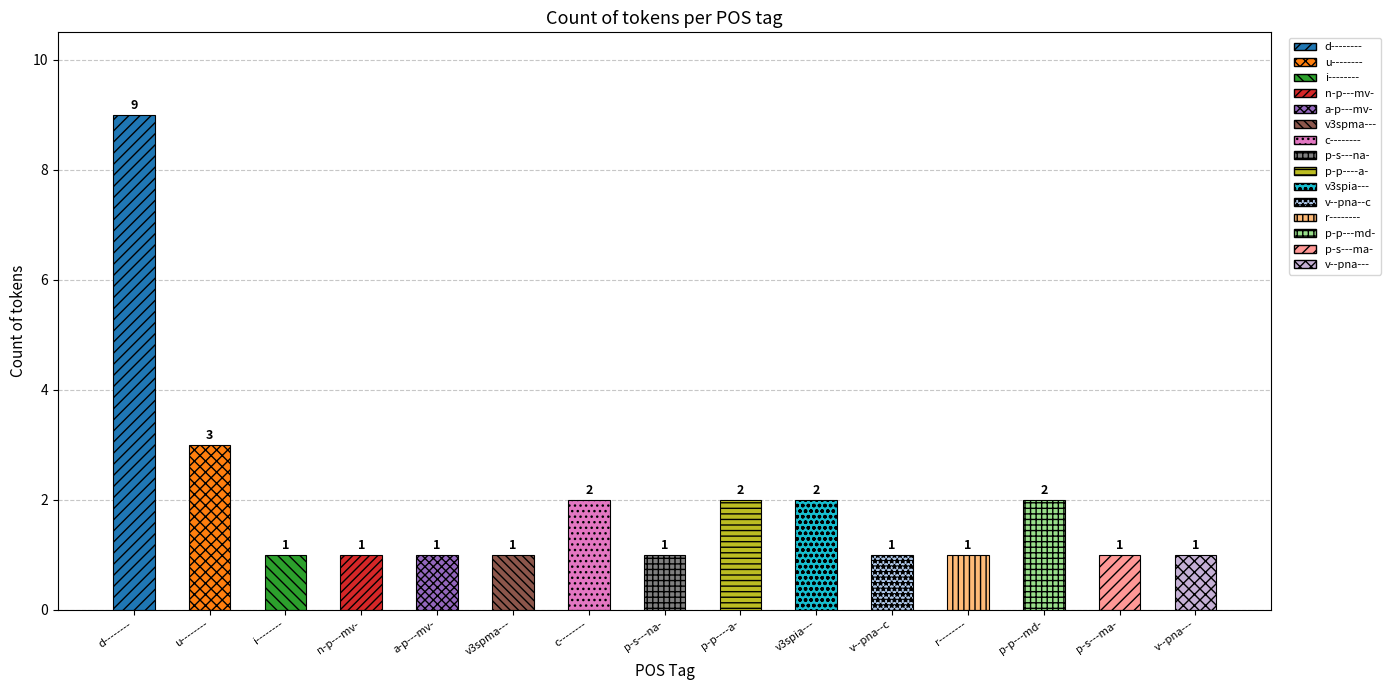

The chart shows a value of 0 at v3spma---. True or false?

False